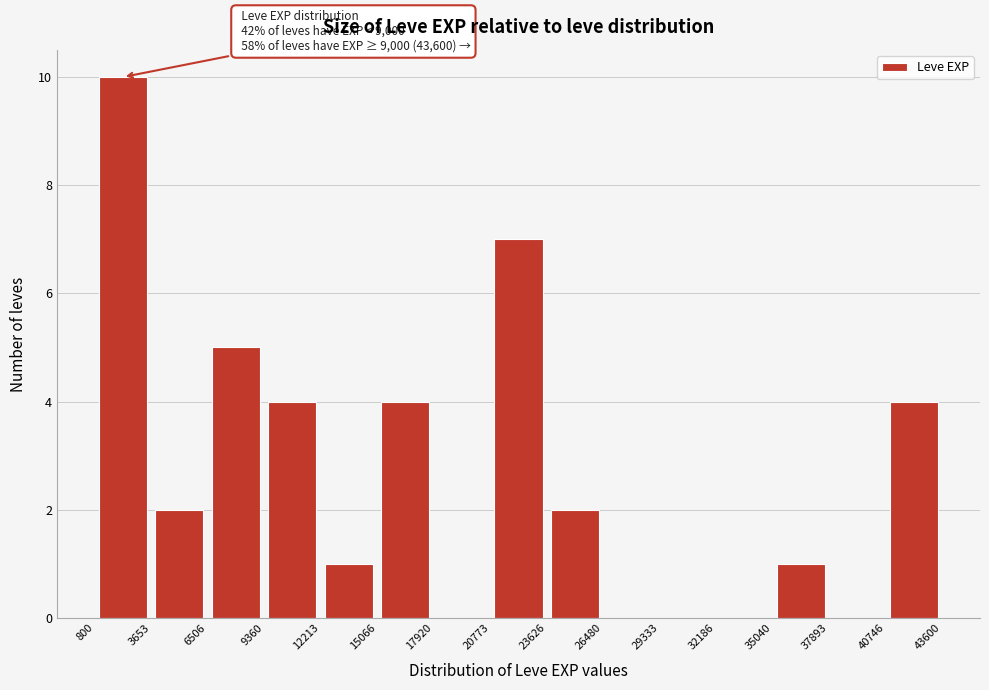

Which range on the x-axis has the tallest bar?

800 to 3653